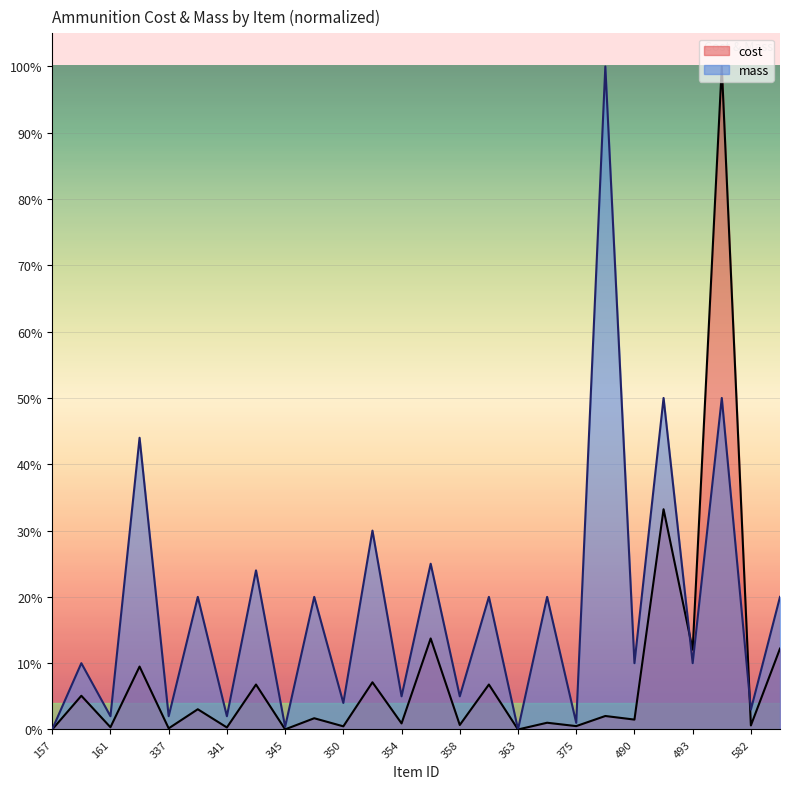

The mass series shows 0.3 at 351. True or false?

True